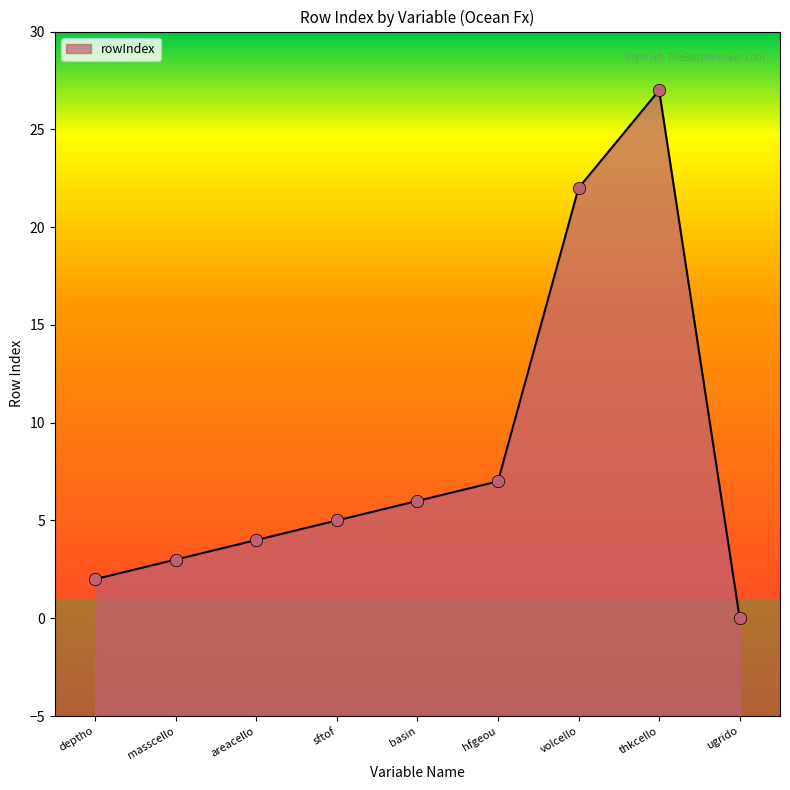

Which has a higher value, sftof or basin?

basin